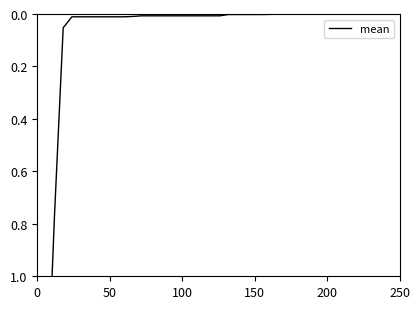

How many lines are shown in the chart?

1